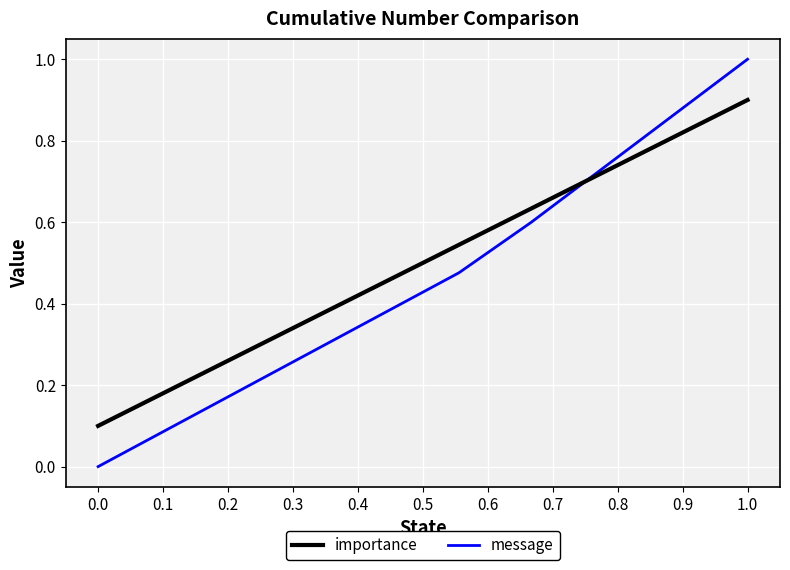

Which series has the largest range (max minus min)?

message